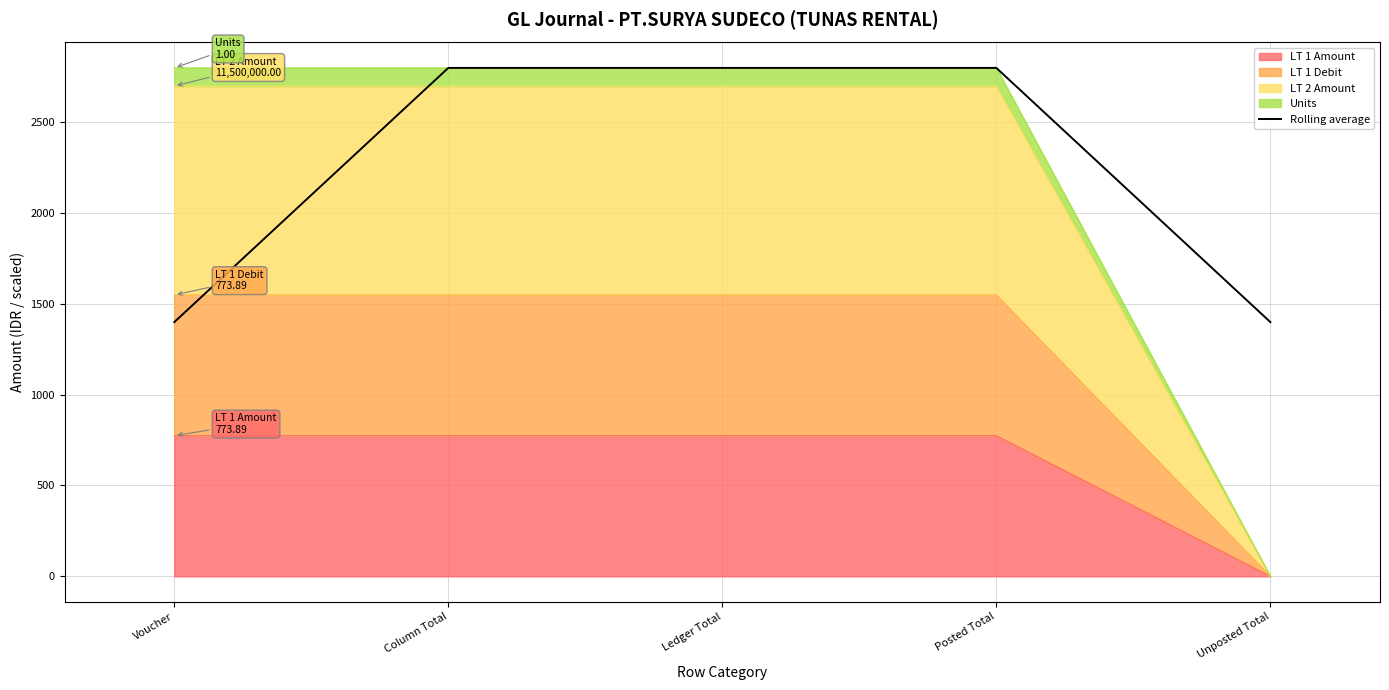

What is the greatest value displayed?

2797.8